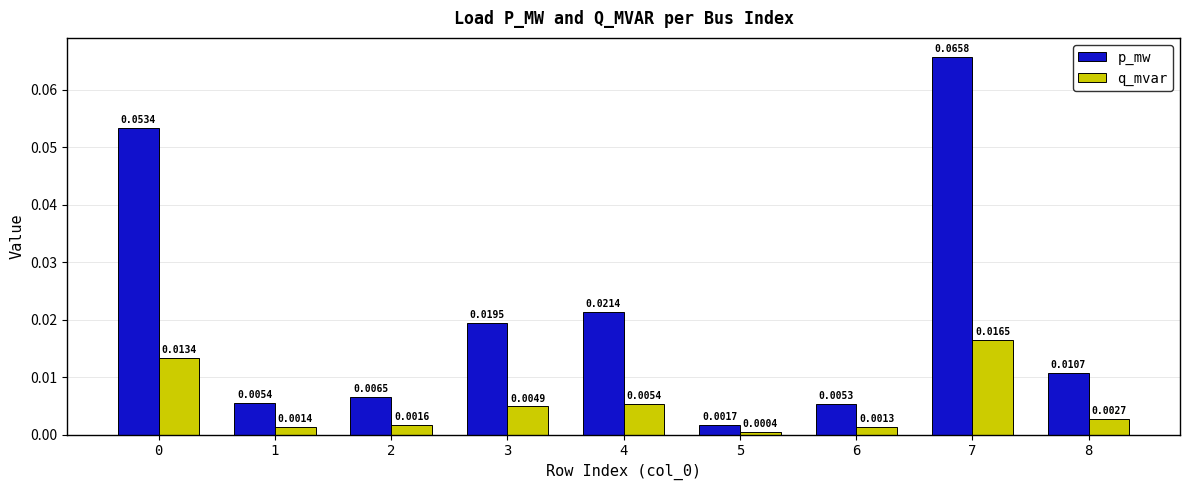

What are all the series names shown in the legend?

p_mw, q_mvar